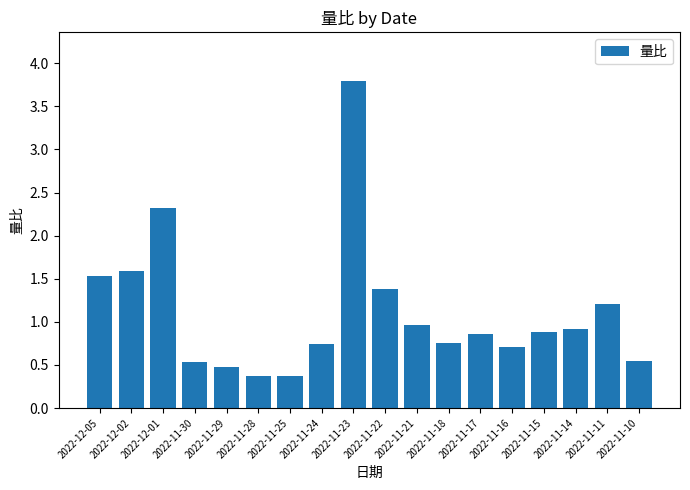

What is the label of the 8th bar from the right?

2022-11-21